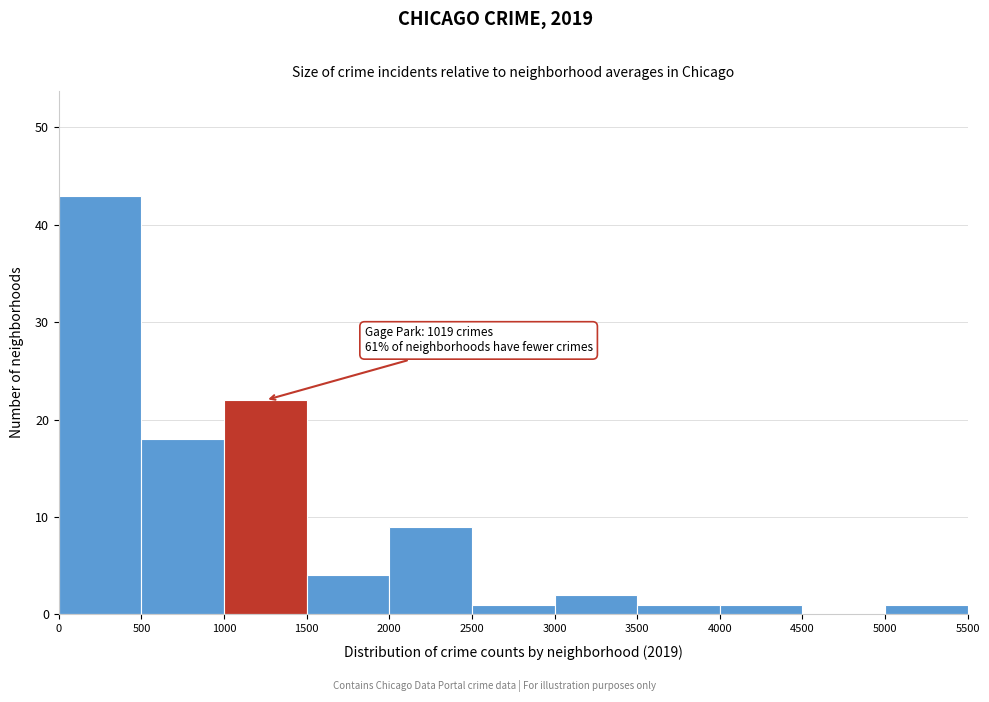

Which range on the x-axis has the tallest bar?

0 to 500